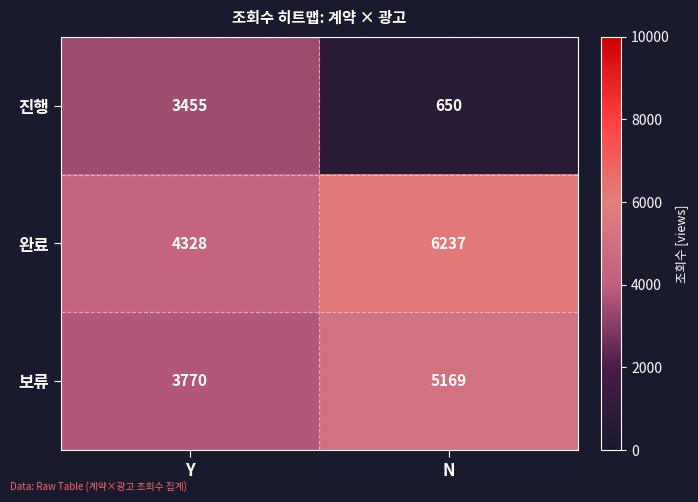

Which category has the highest value across all series?

N